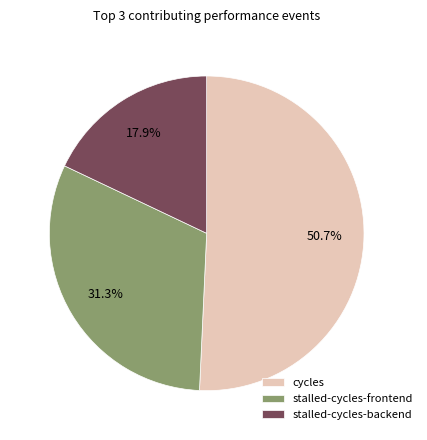

To the nearest percent, what is the difference between the stalled-cycles-backend and cycles slice percentages?

33%